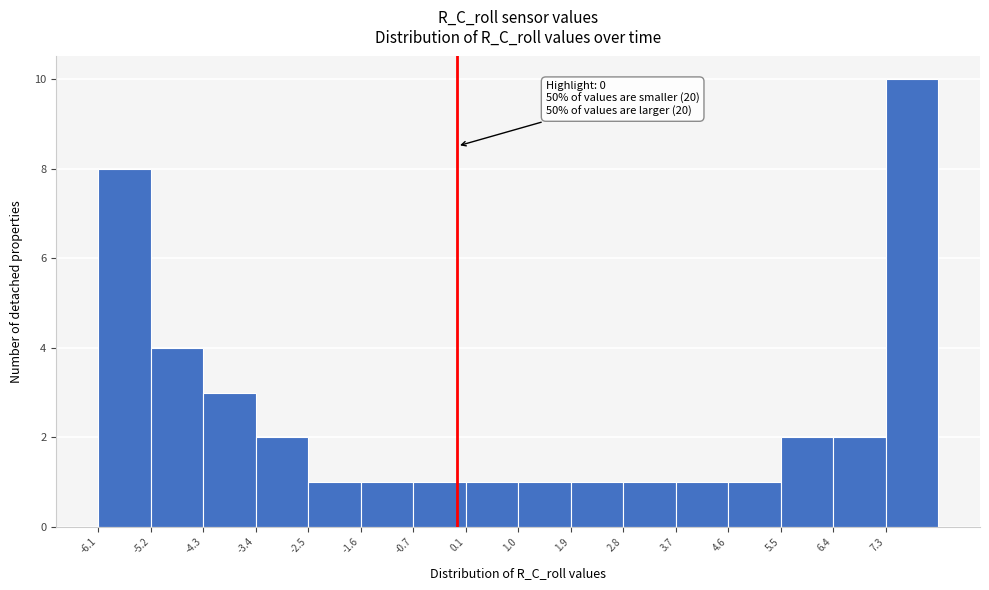

Which range on the x-axis has the tallest bar?

7.3 to 8.1